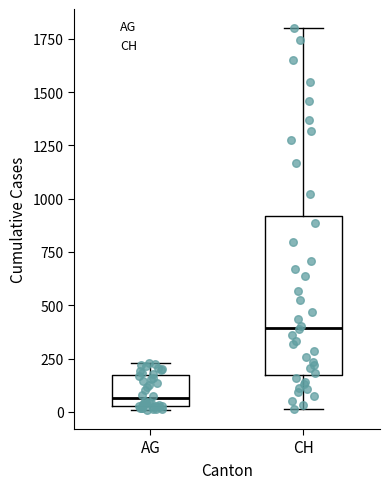

Which box has the highest median line?

CH